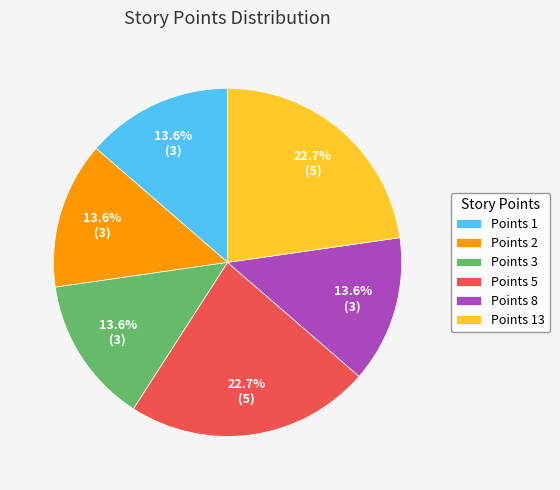

How many slices are in this pie chart?

6